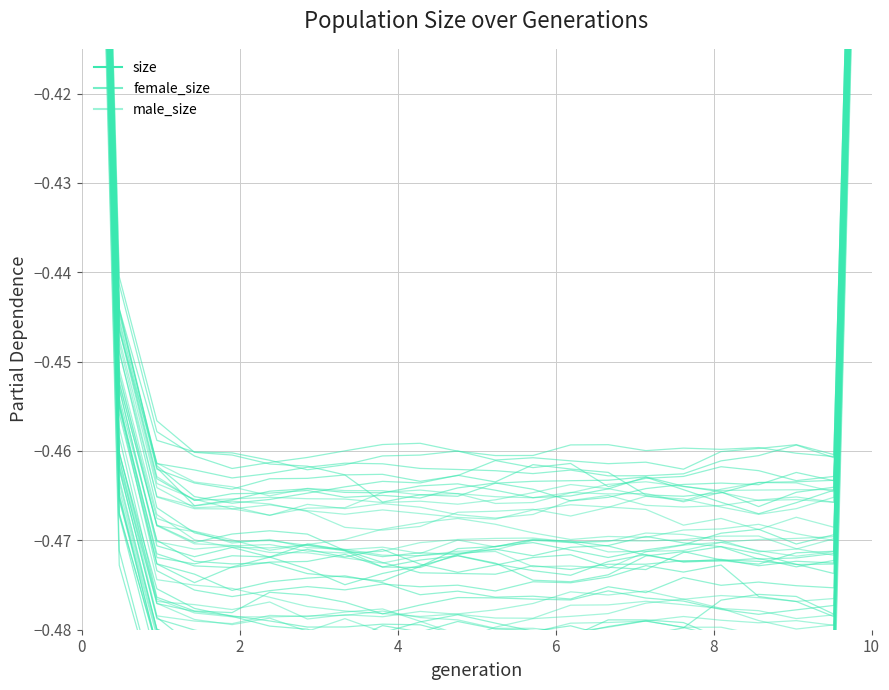

What is the label of the 19th point from the right?

6